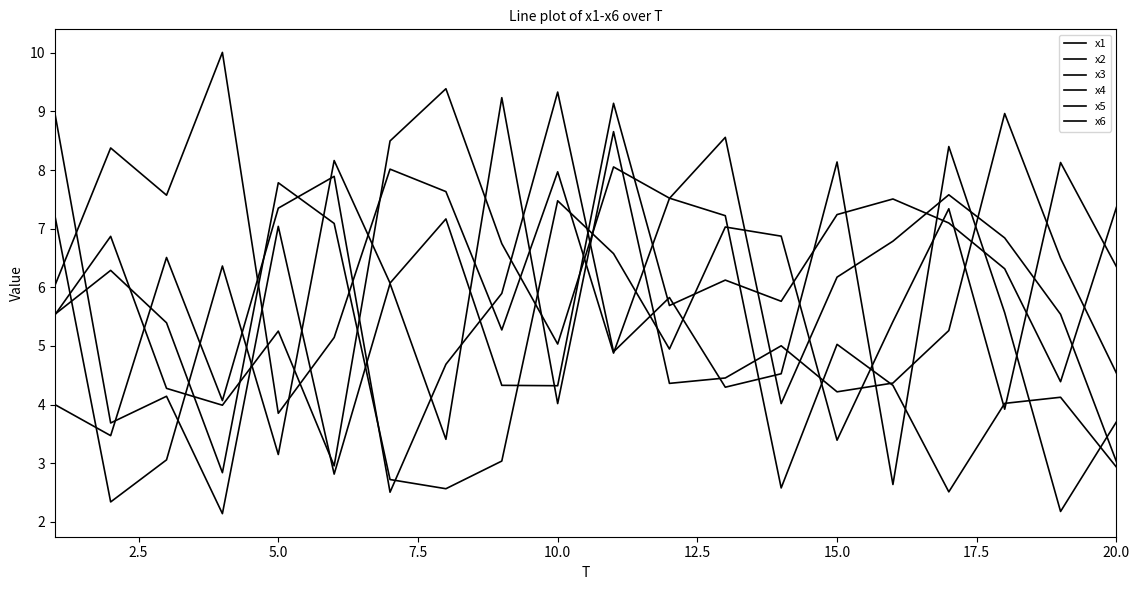

How many lines are shown in the chart?

6